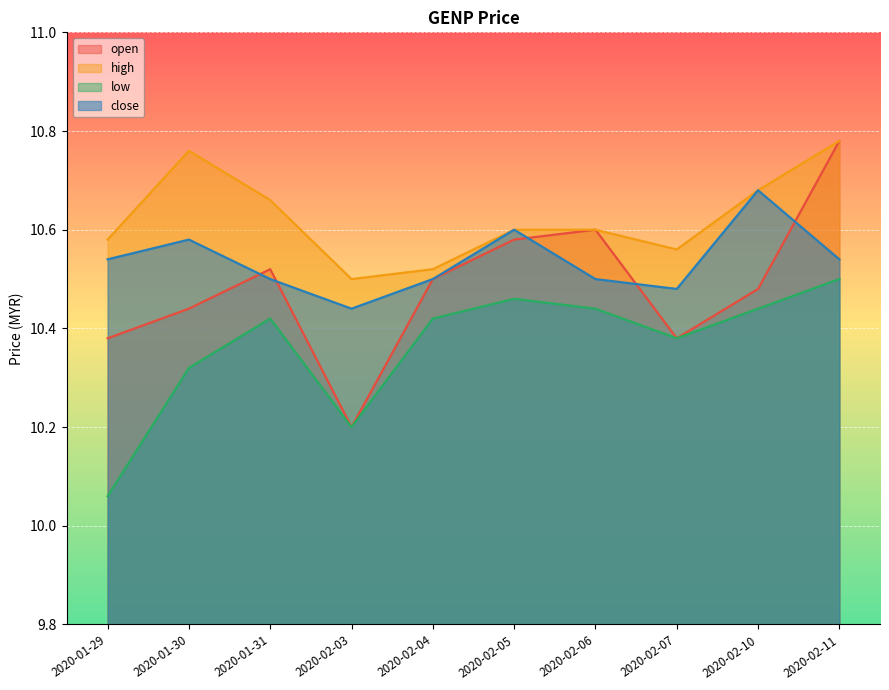

Where is low nearest to the value 10?

2020-01-29